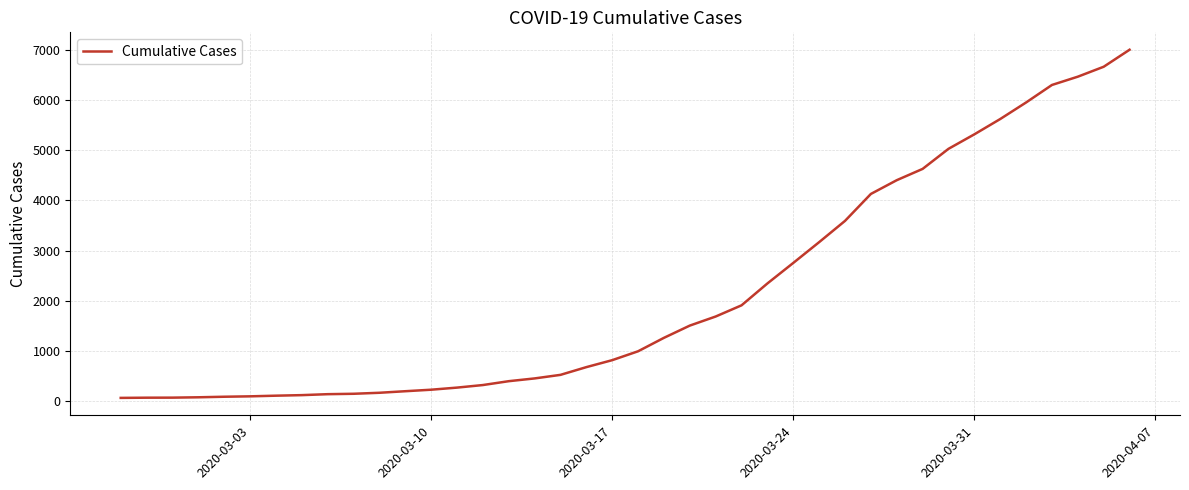

What is the average value?

2144